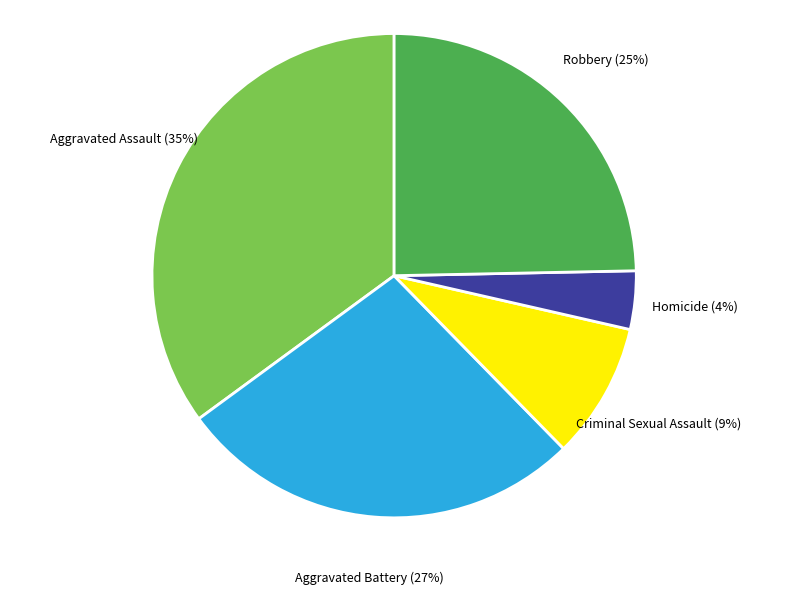

True or false: Homicide accounts for 4% of the total.

True